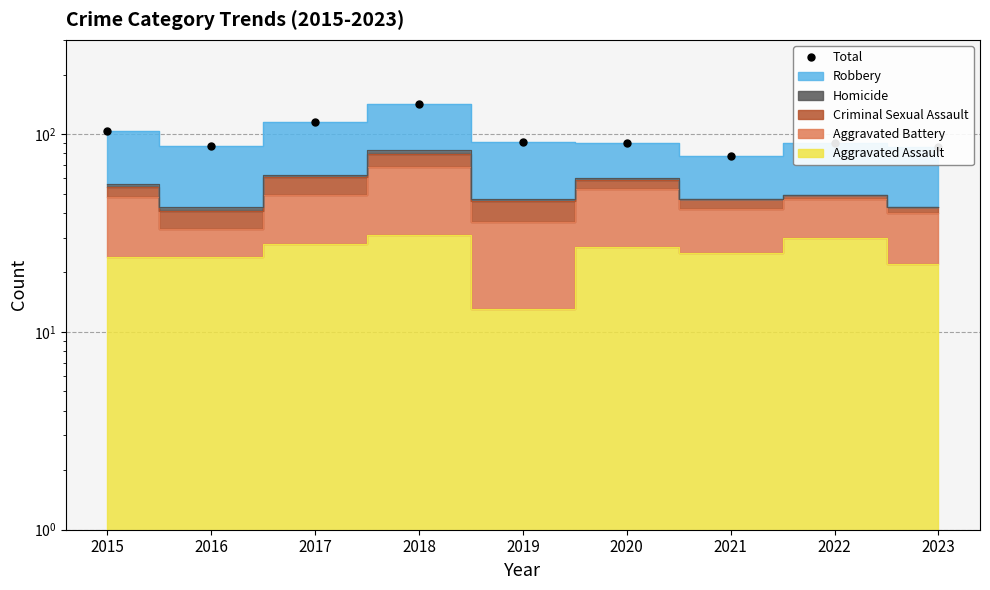

How many lines are shown in the chart?

1